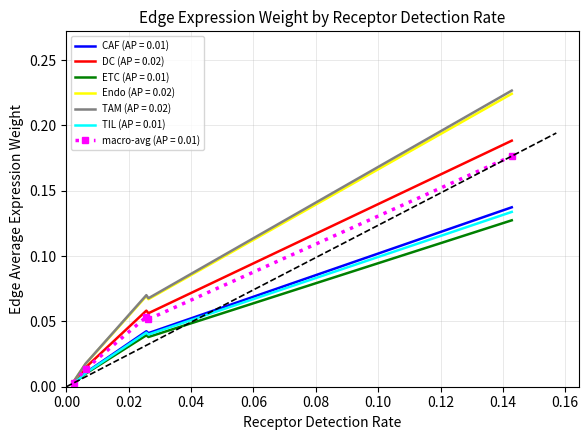

Does the chart have visible grid lines?

Yes